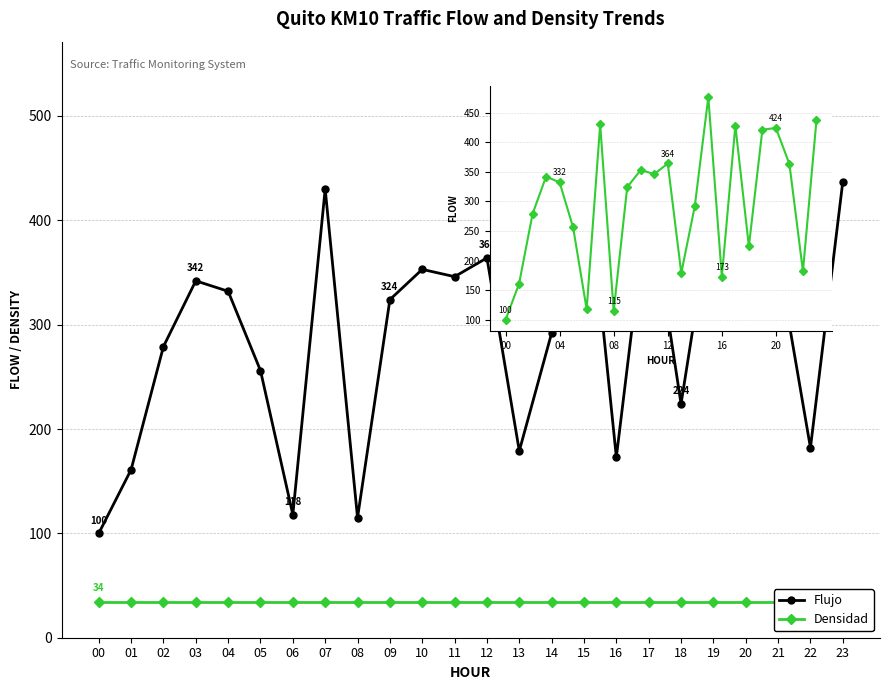

The Densidad series shows 11 at 19. True or false?

False